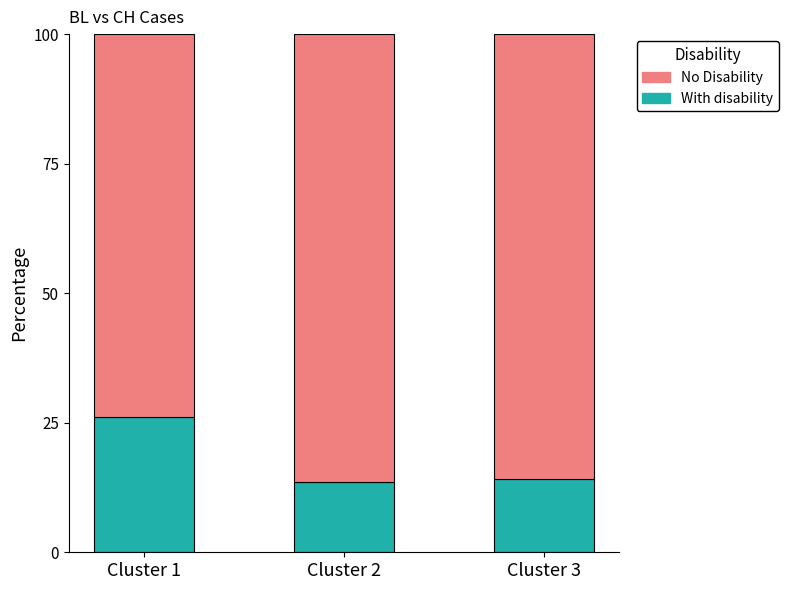

The value of With disability at Cluster 3 is 14.1. True or false?

True